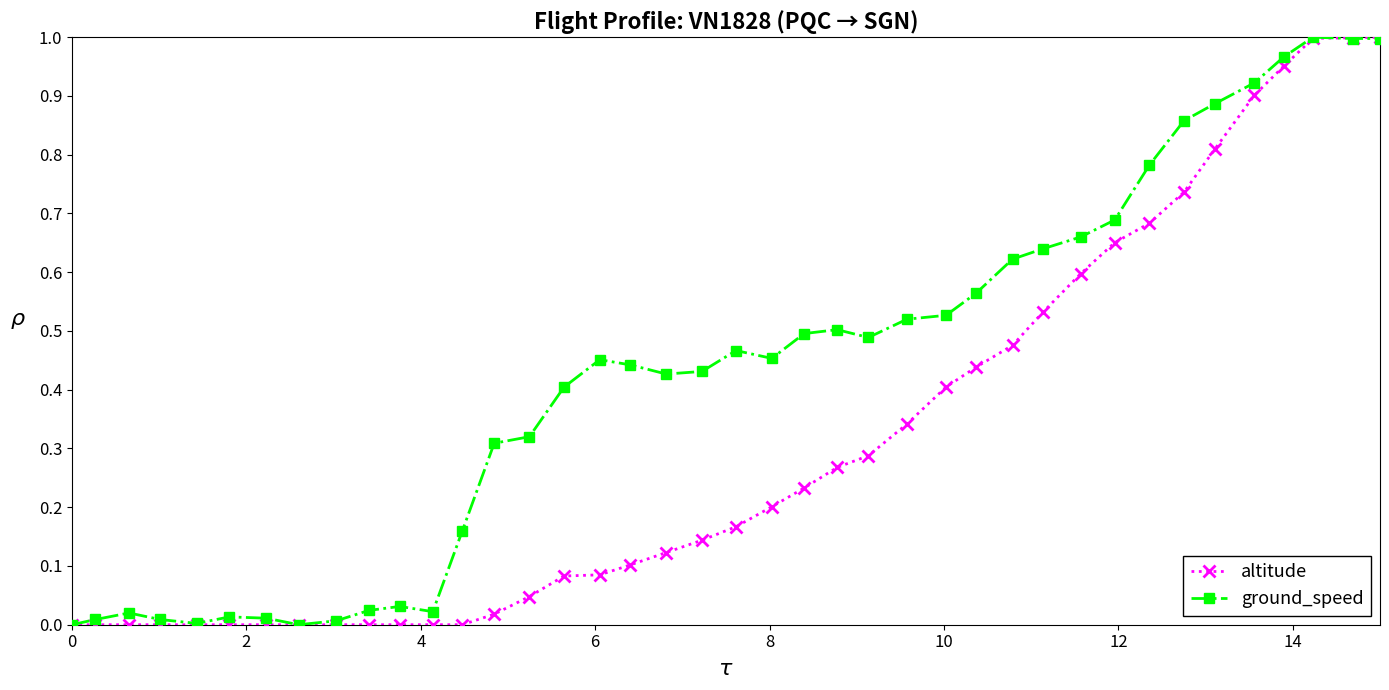

List the series in order of their overall mean, lowest first.

altitude, ground_speed